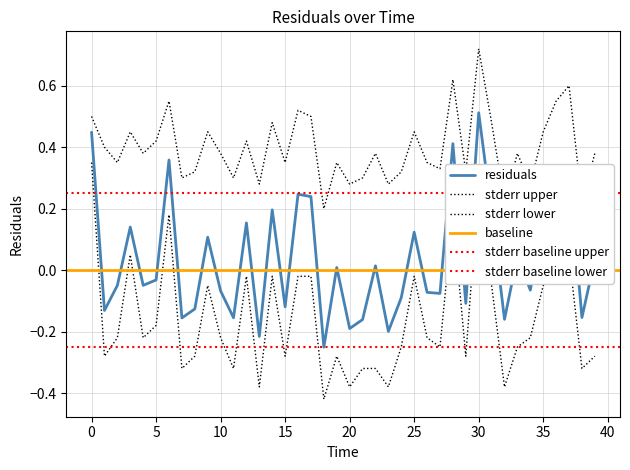

Does the chart have visible grid lines?

Yes